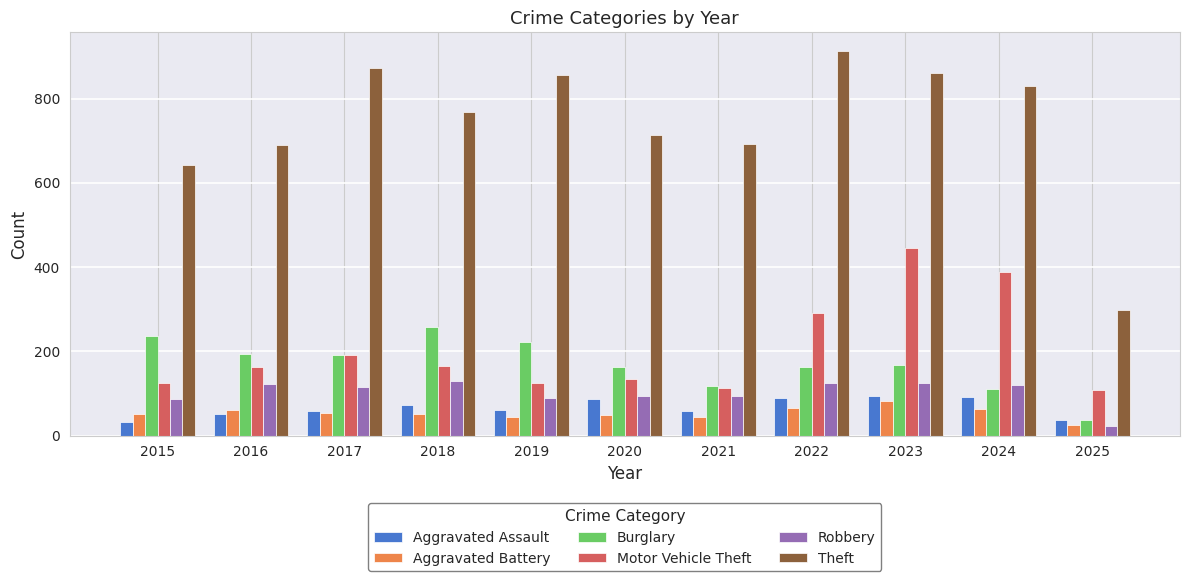

Does the chart contain stacked bars?

No